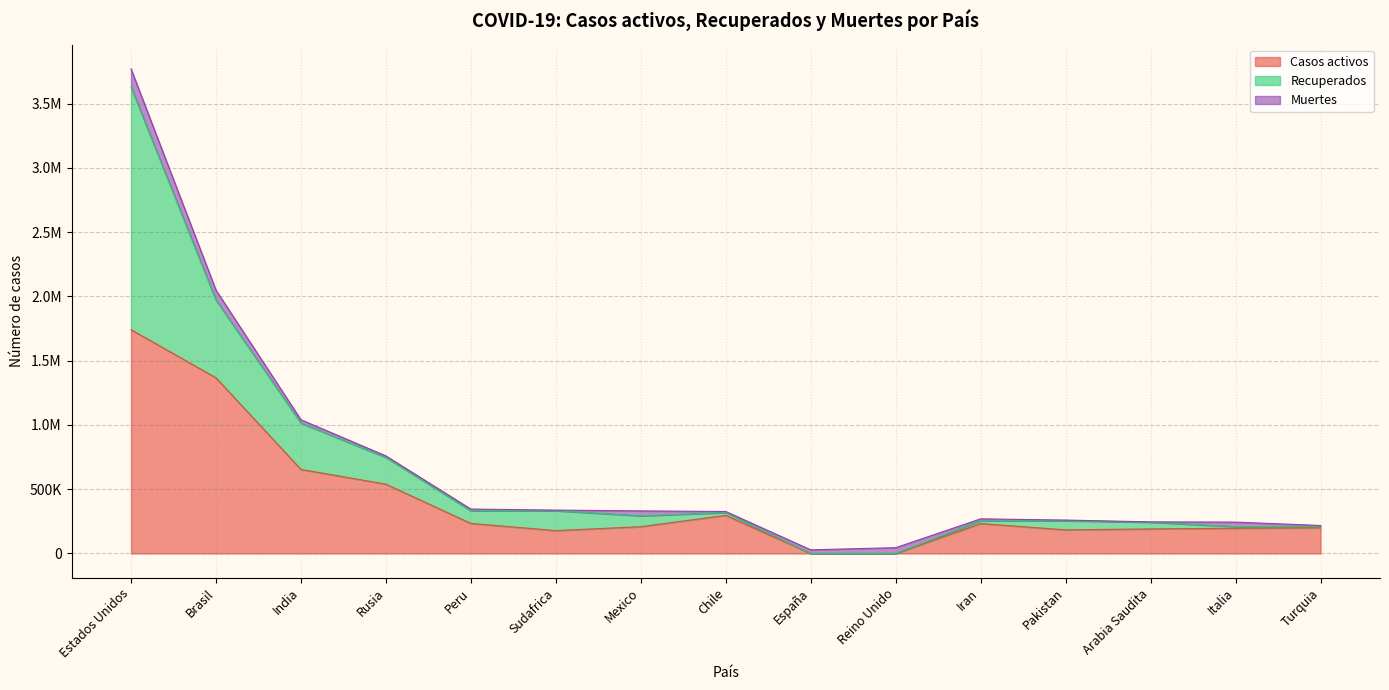

Which series has the largest total across all categories?

Casos activos